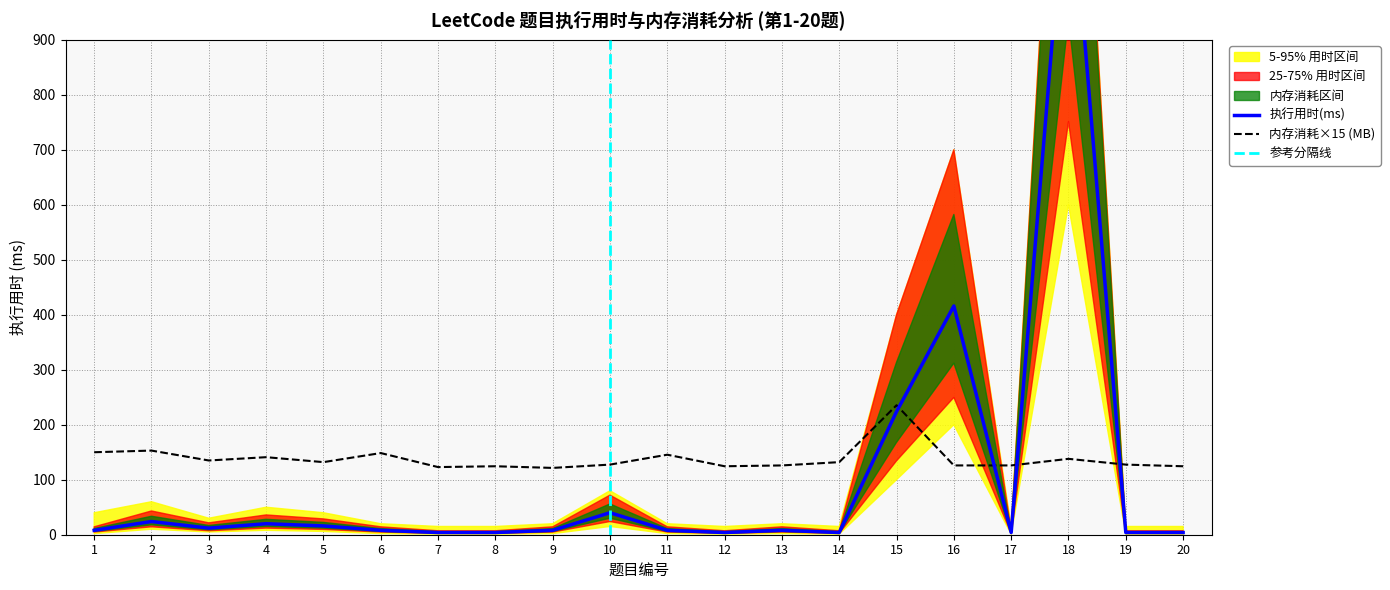

List the labels in order of 内存消耗(MB) value, largest first.

15, 2, 1, 6, 11, 4, 18, 3, 5, 14, 10, 19, 13, 16, 17, 8, 12, 20, 7, 9